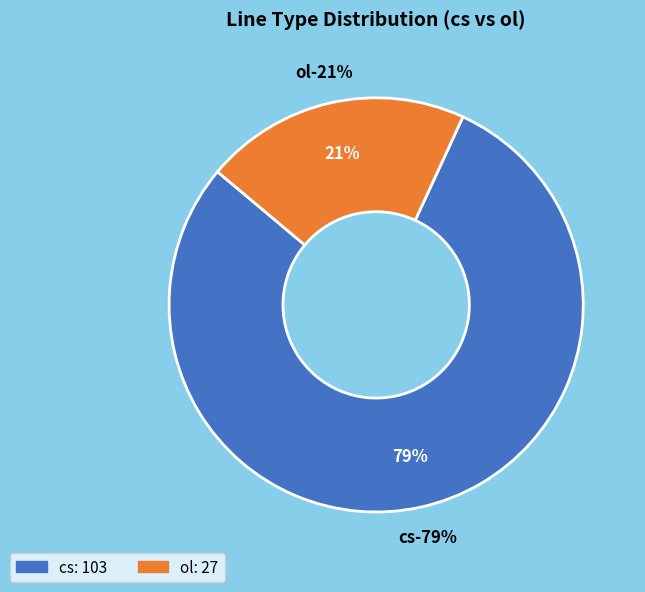

How much of the chart is everything except cs?

20.8%